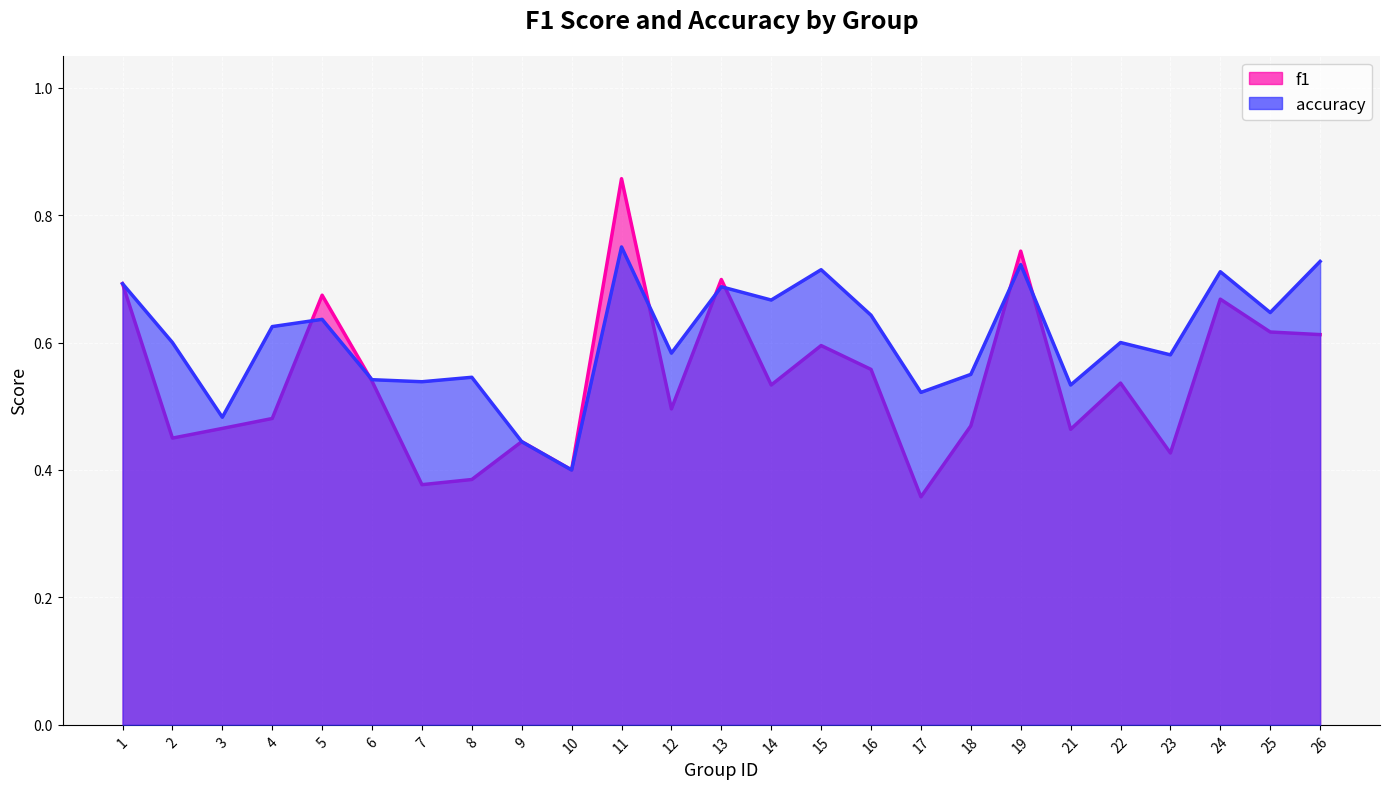

In f1, how many points are higher than both neighbors (excluding endpoints)?

8